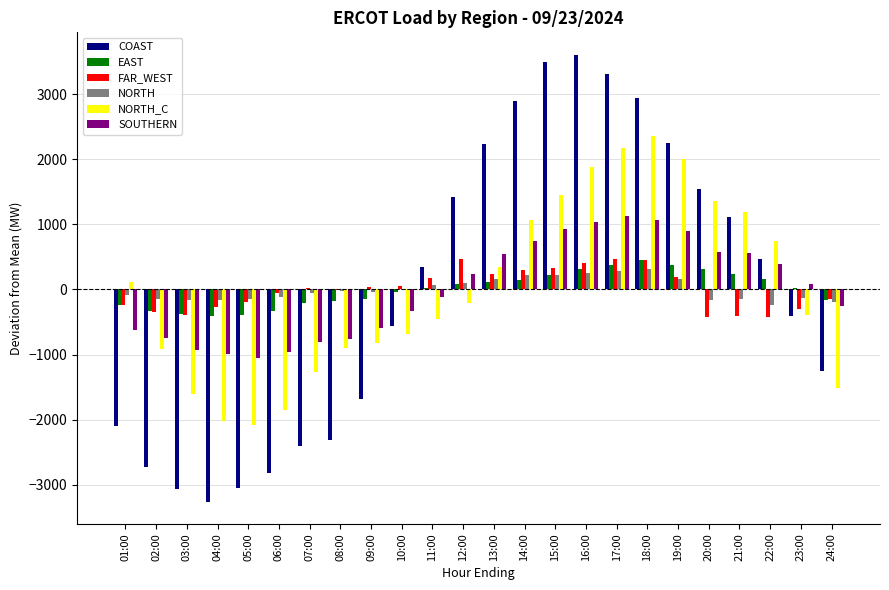

What is the sum of the COAST values at 20:00 and 18:00?

4491.1